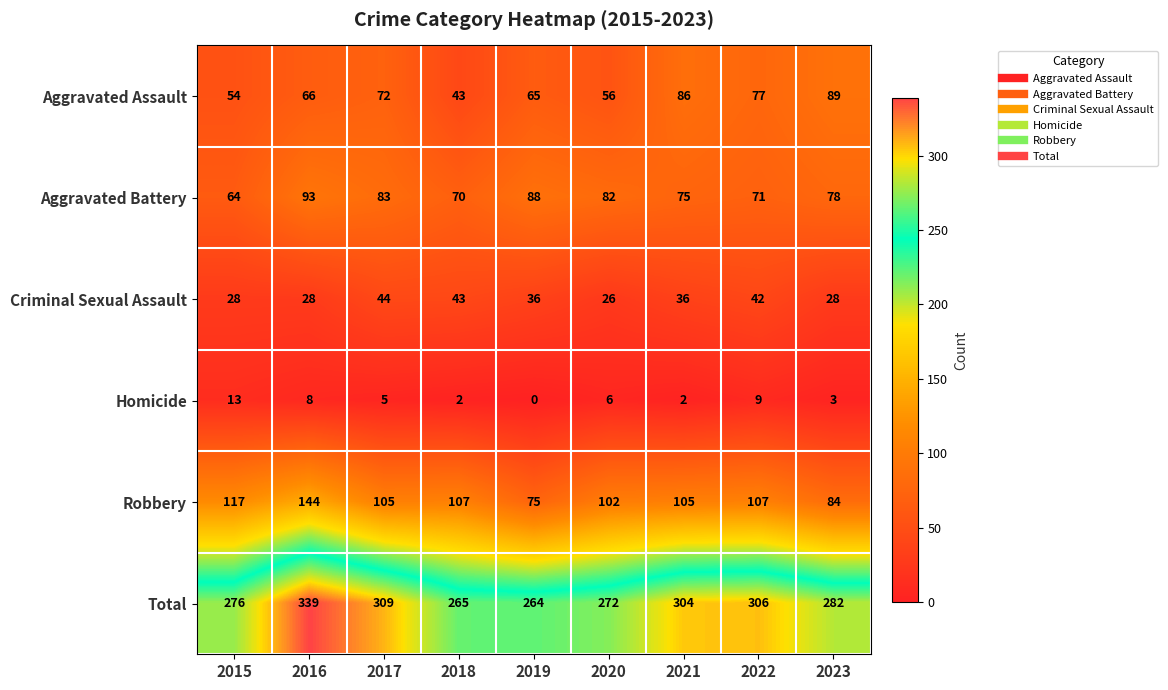

At which label does Homicide first exceed 5?

2015